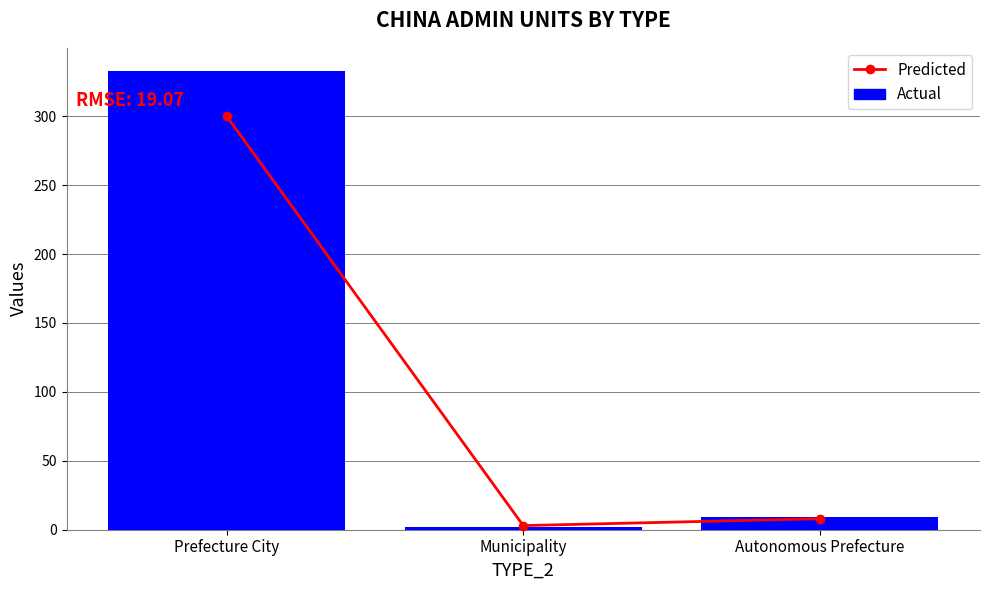

What position from the left is Municipality?

2